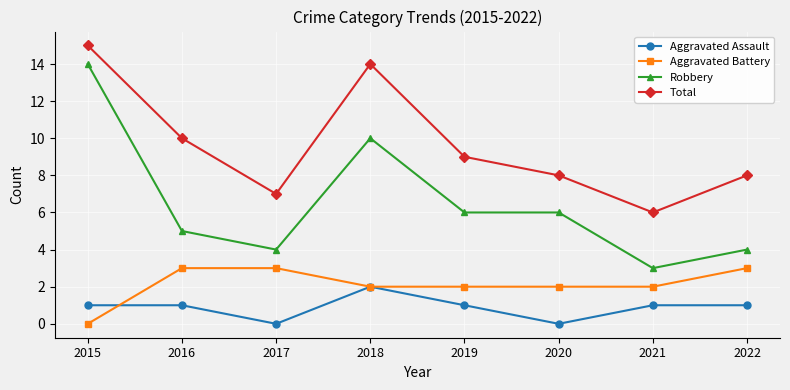

What is the sum of all Aggravated Battery values?

17